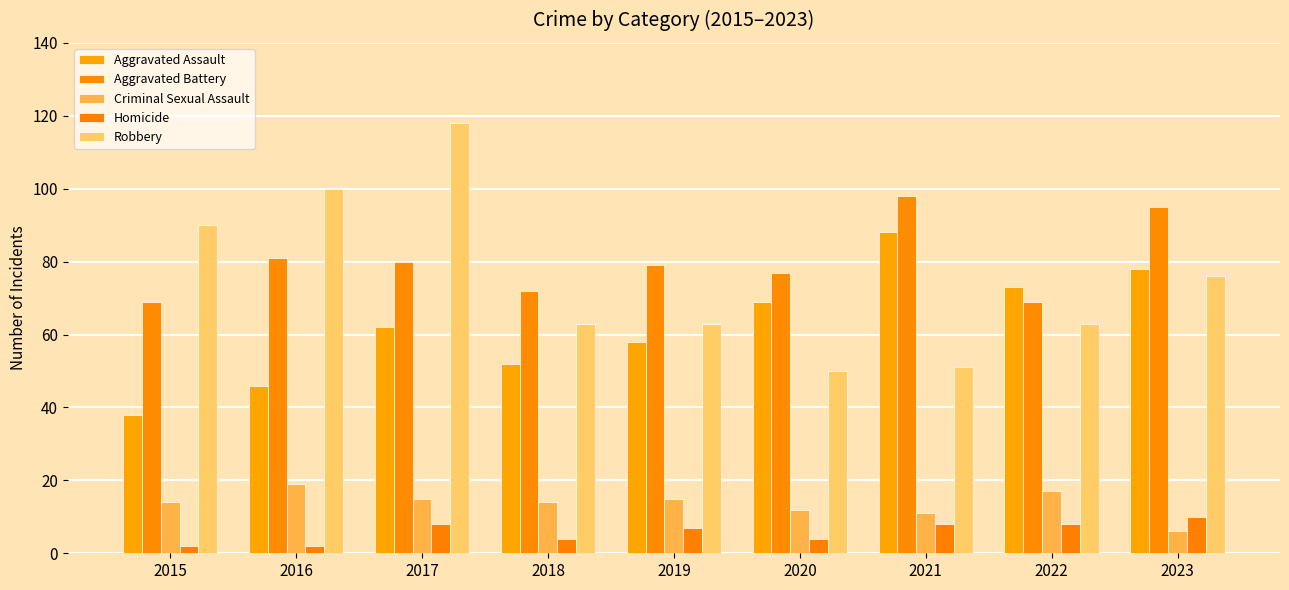

Does the chart contain any negative values?

No